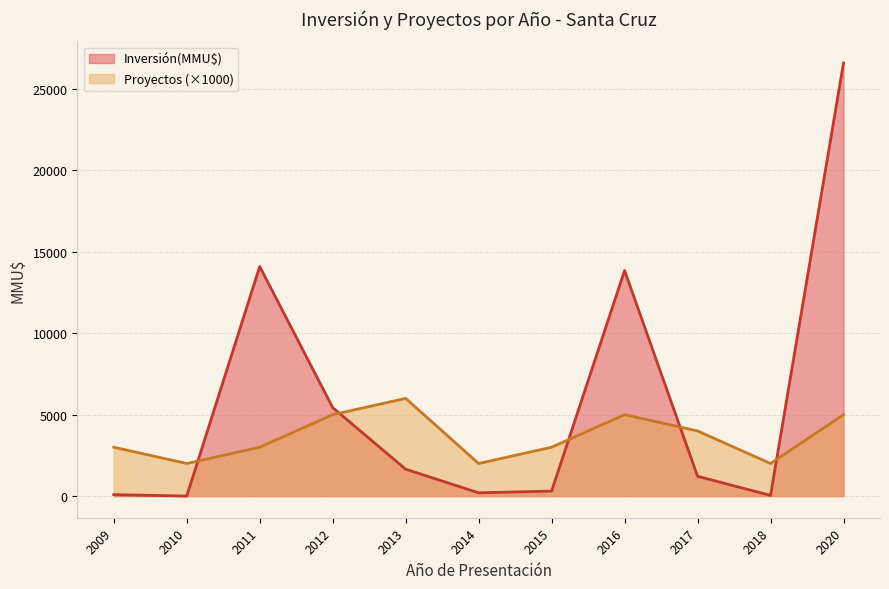

At how many categories does at least one series exceed 13405?

3